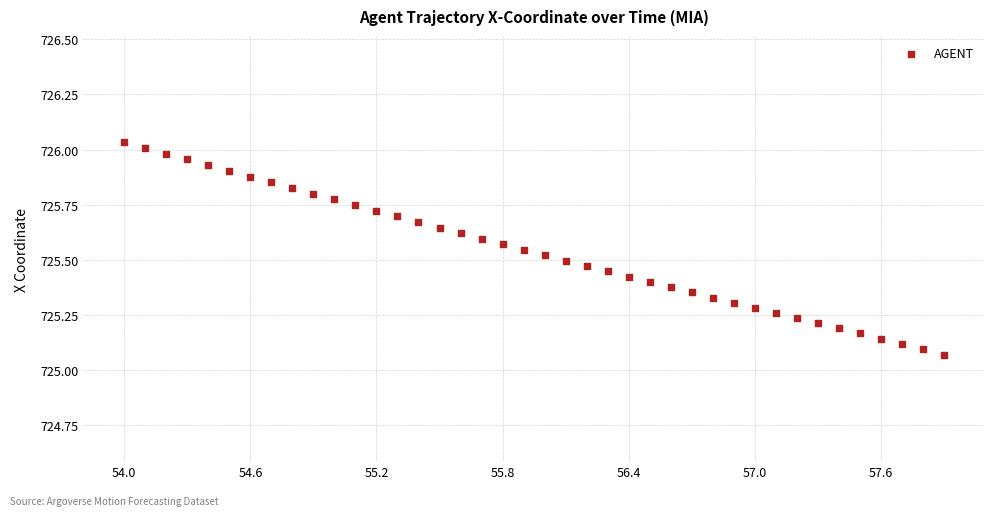

What is the range of Y values (max minus min)?

1.0